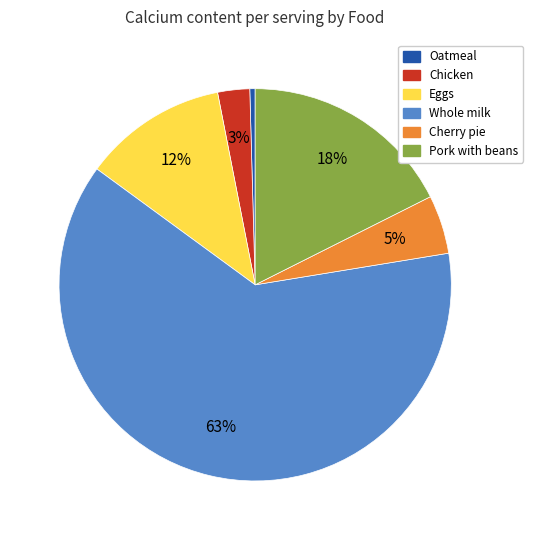

Between Eggs and Chicken, which is larger?

Eggs